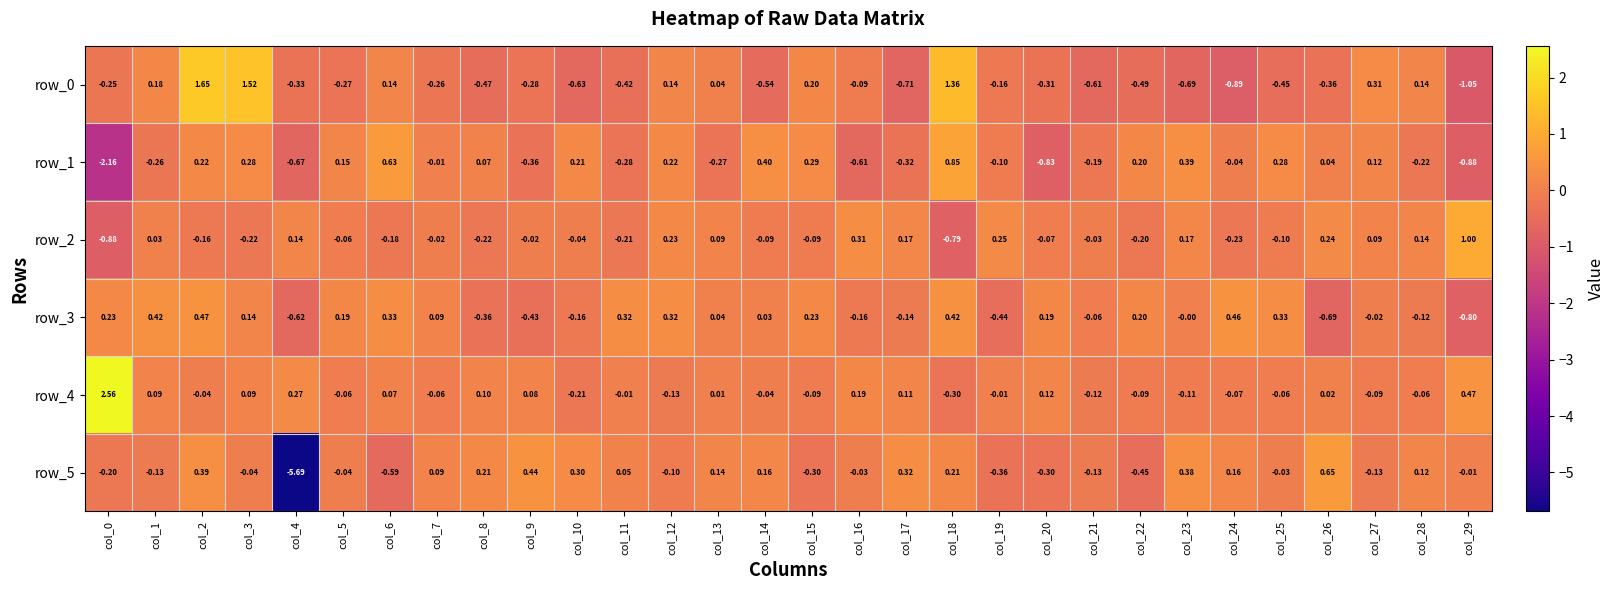

How many values in row_1 are below zero?

15